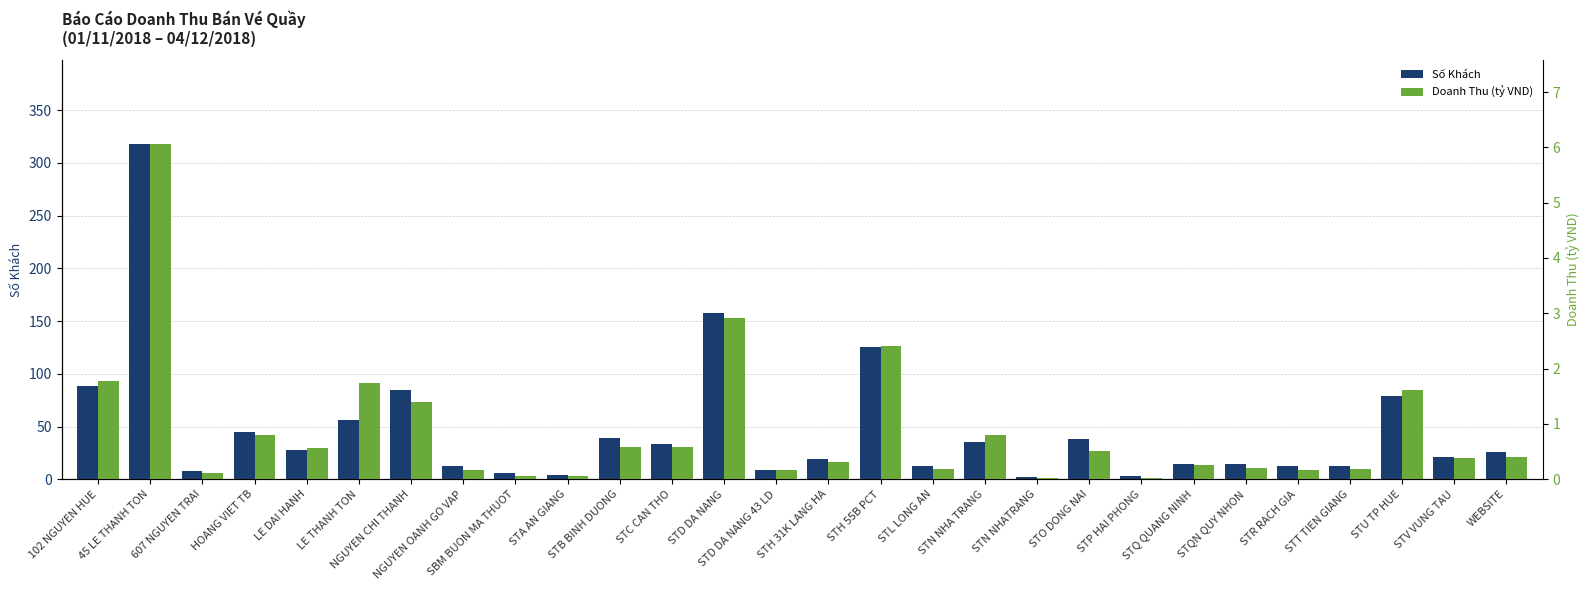

Is the value of Số Khách at NGUYEN OANH GO VAP greater than the value of Doanh Thu (tỷ VND) at SBM BUON MA THUOT?

Yes